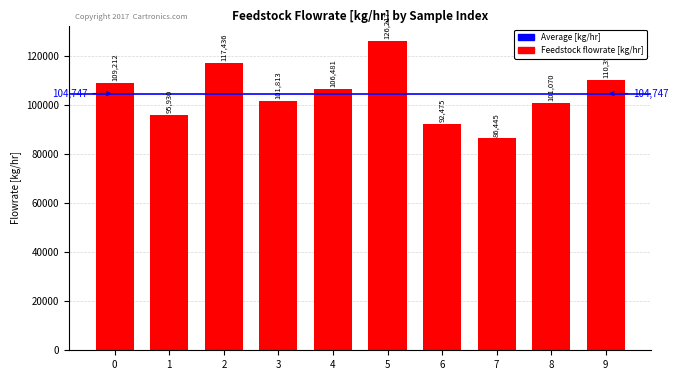

How many values are below 106481?

5